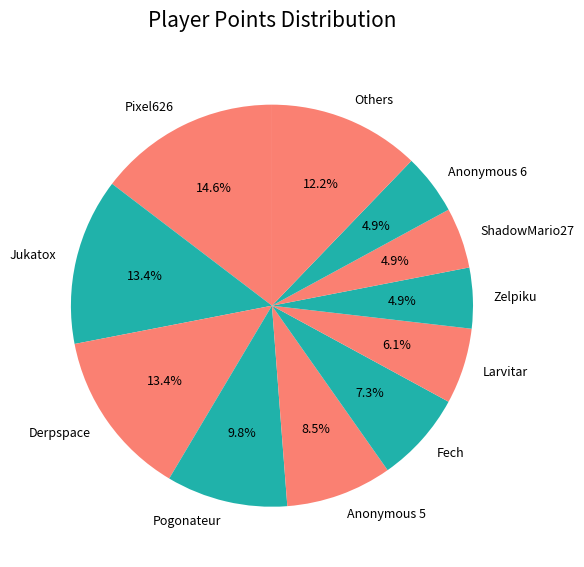

What percentage is NOT represented by Jukatox?

86.6%